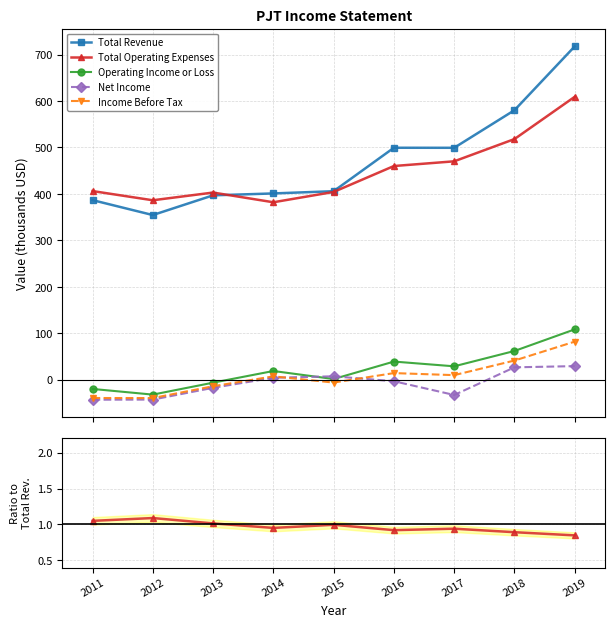

True or false: Total Revenue and Income Before Tax cross at least once.

False